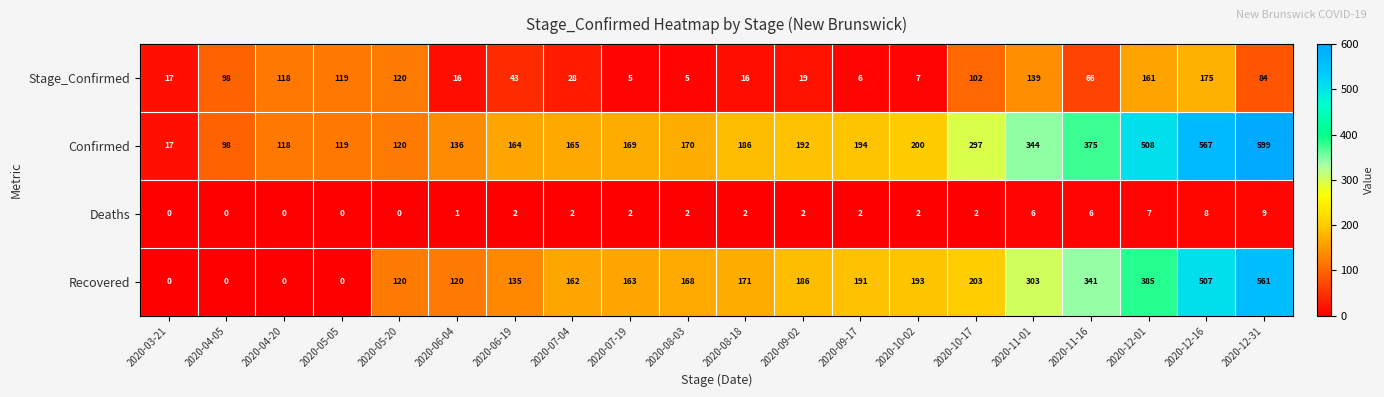

How many positive values does the Recovered series have?

16